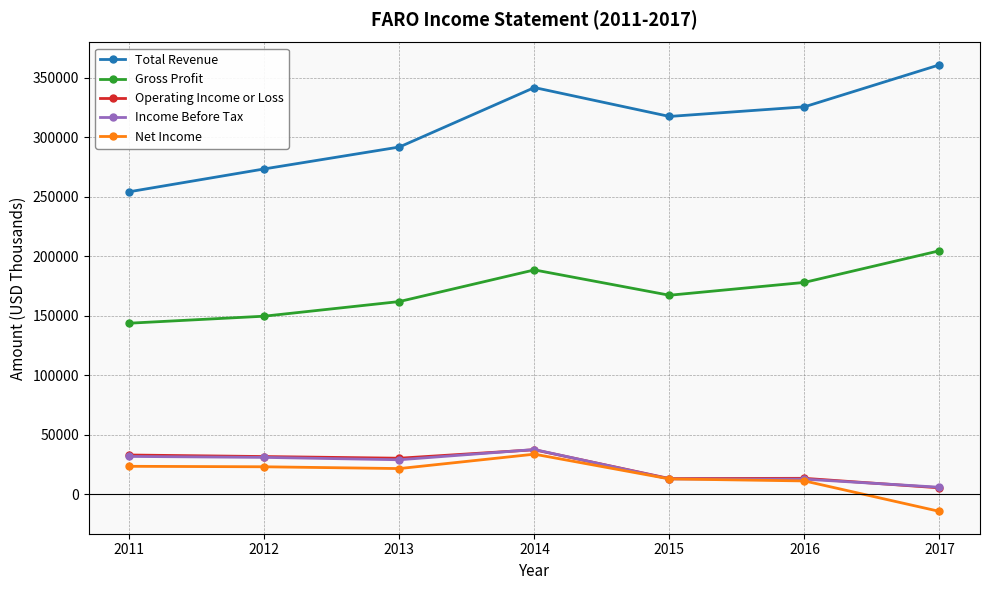

What is the value of the Net Income point at the 5th from the left?

12800